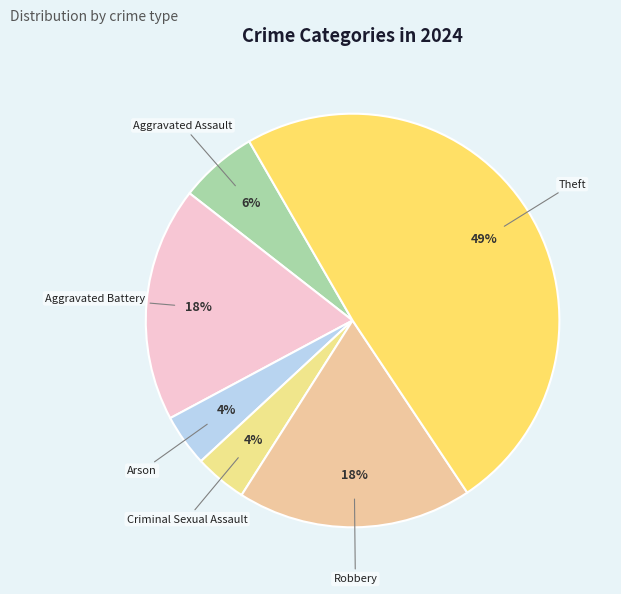

True or false: Aggravated Battery accounts for 5% of the total.

False